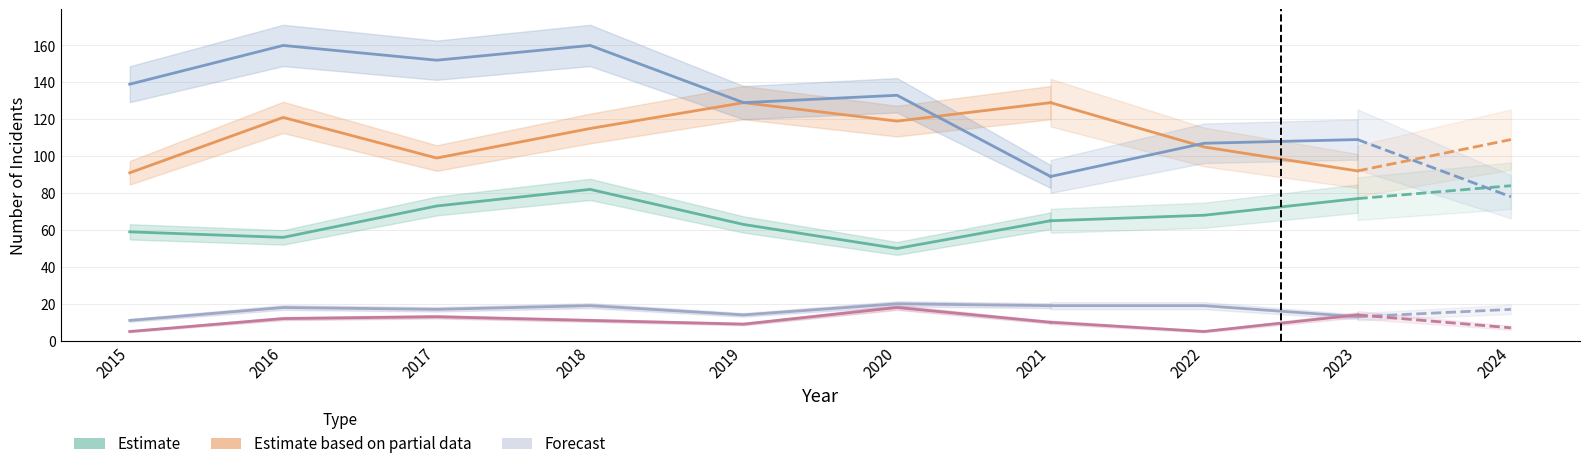

True or false: Aggravated Battery has a value of 56 at 2017.

False